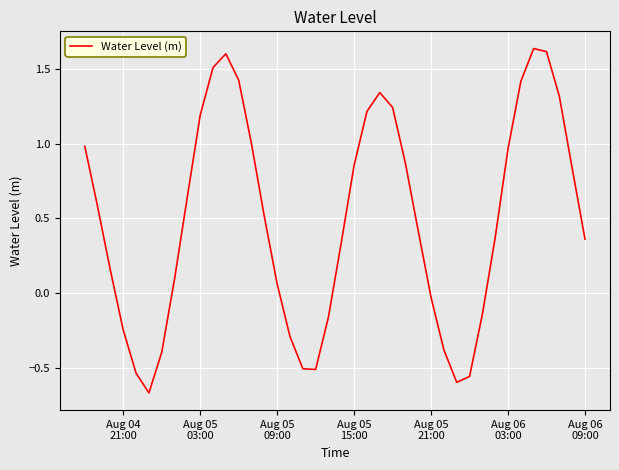

Reading left to right, list all the values displayed in this chart.

1.0	0.6	0.2	-0.2	-0.5	-0.7	-0.4	0.1	0.6	1.2	1.5	1.6	1.4	1.0	0.5	0.1	-0.3	-0.5	-0.5	-0.2	0.3	0.9	1.2	1.3	1.2	0.9	0.4	-0.0	-0.4	-0.6	-0.6	-0.1	0.4	1.0	1.4	1.6	1.6	1.3	0.8	0.4